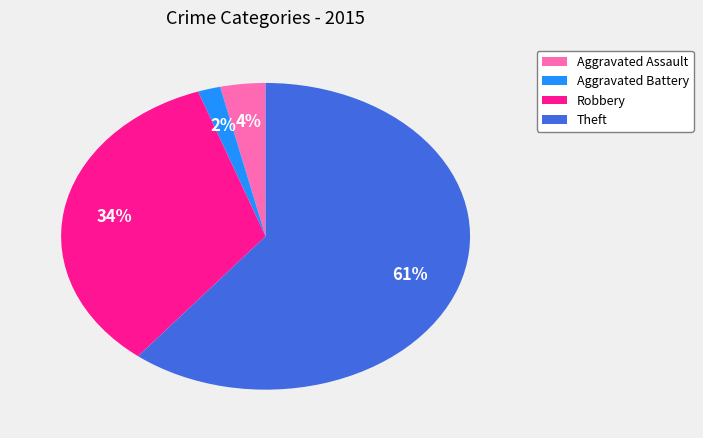

What is the largest slice in the pie chart?

Theft